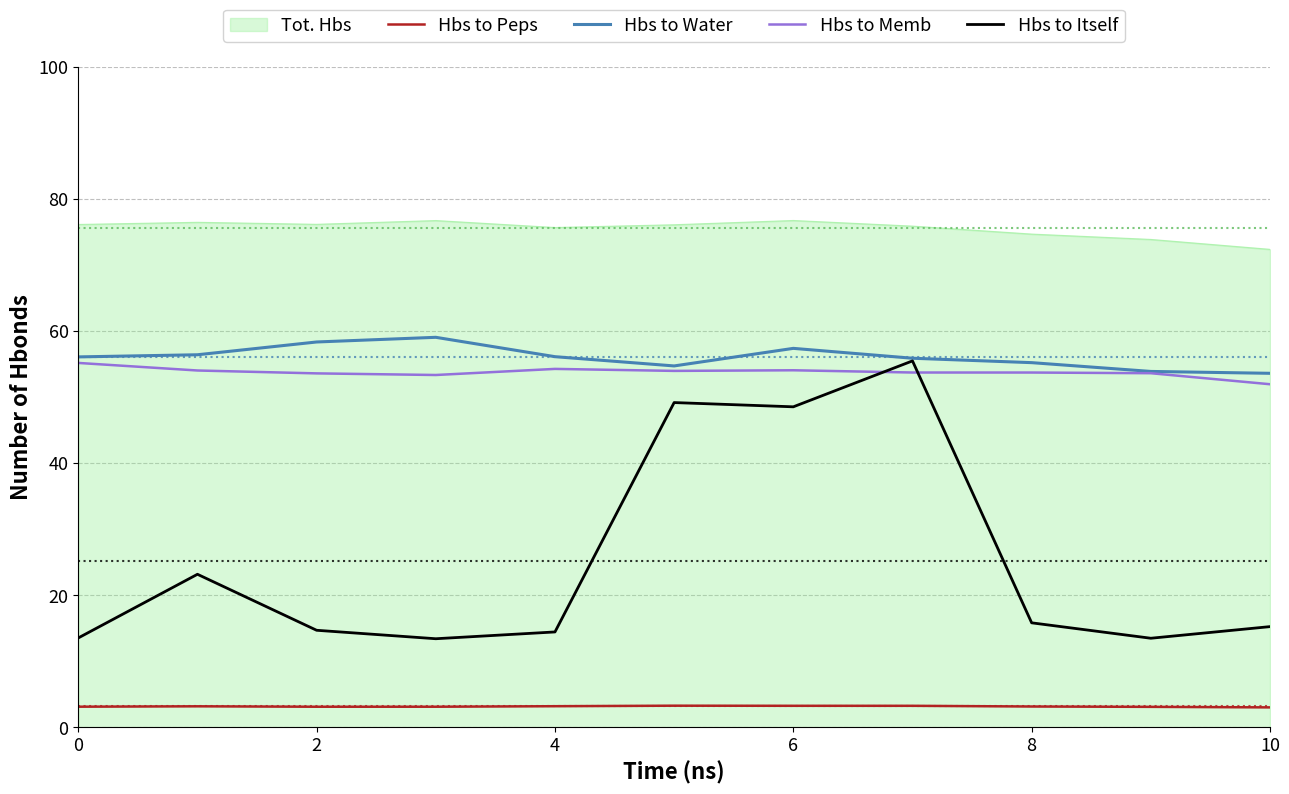

Which series has the largest range (max minus min)?

Hbs to Itself